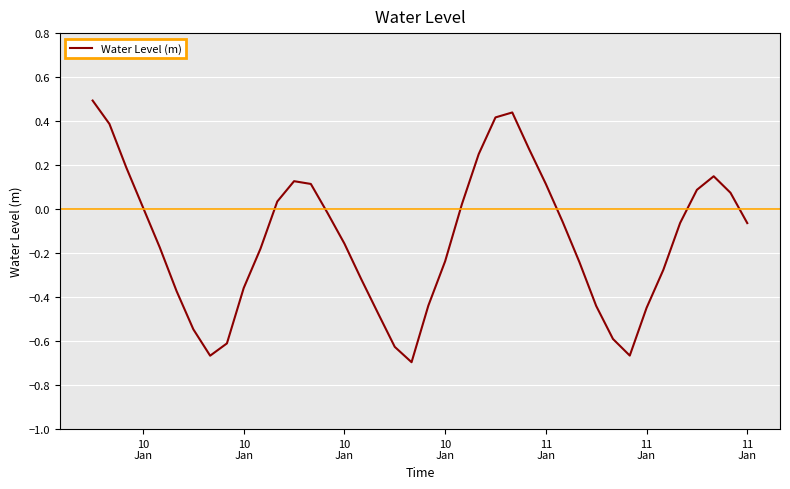

What is the difference between the maximum and minimum values?

1.2